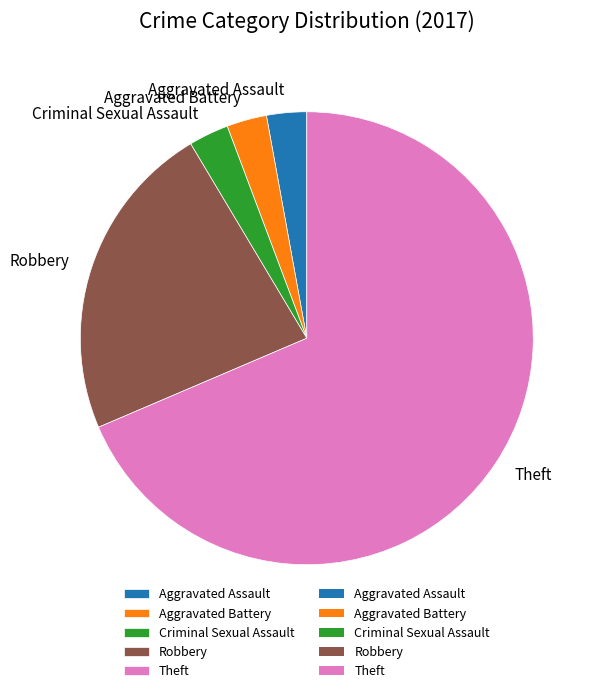

Which has a higher value, Aggravated Assault or Theft?

Theft